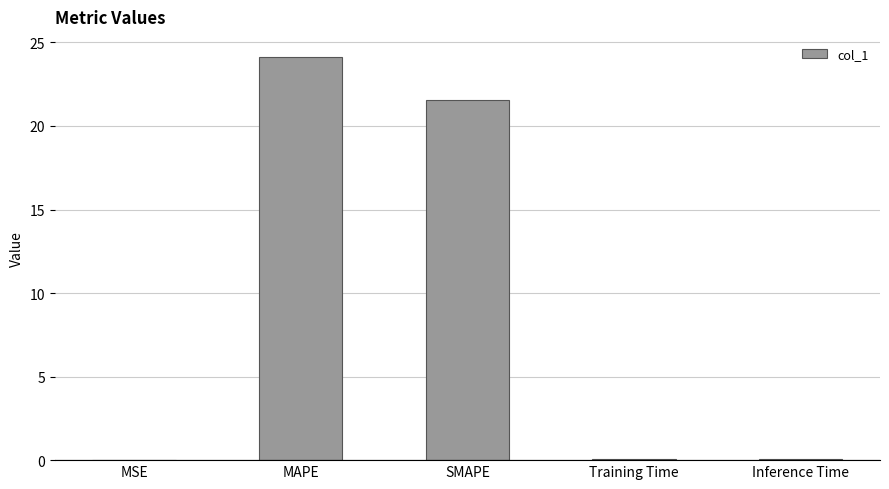

Is it true that the value at SMAPE is 21.5?

True